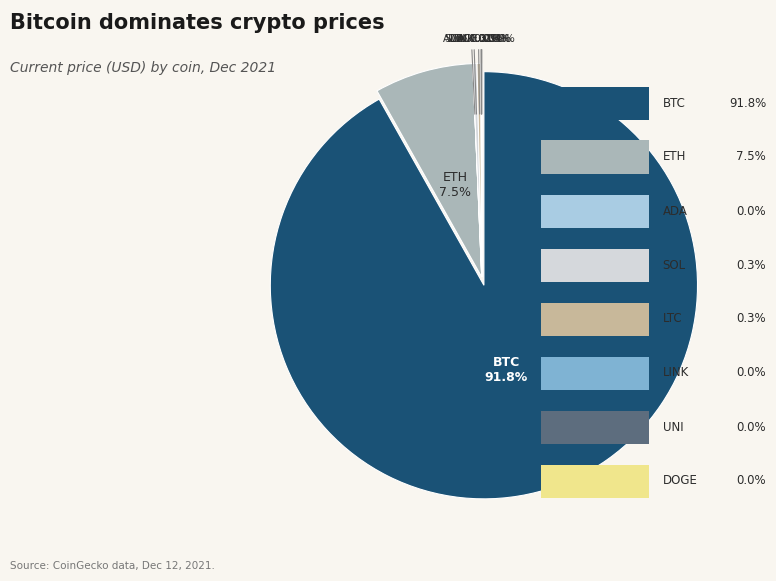

What percentage is the BTC slice, to the nearest percent?

92%